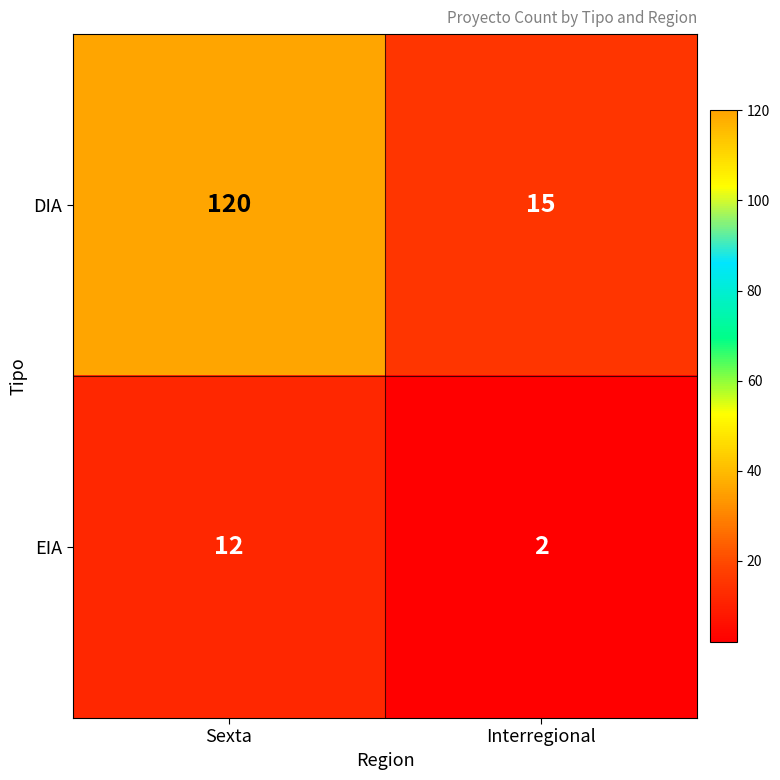

Which series has the largest total across all categories?

DIA